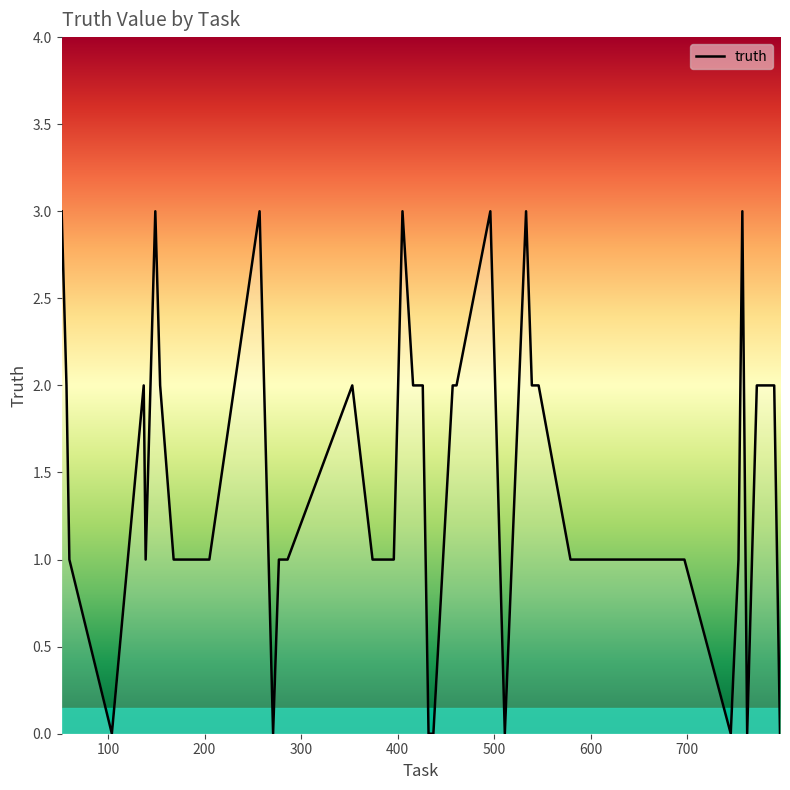

What is the maximum value shown in the chart?

3